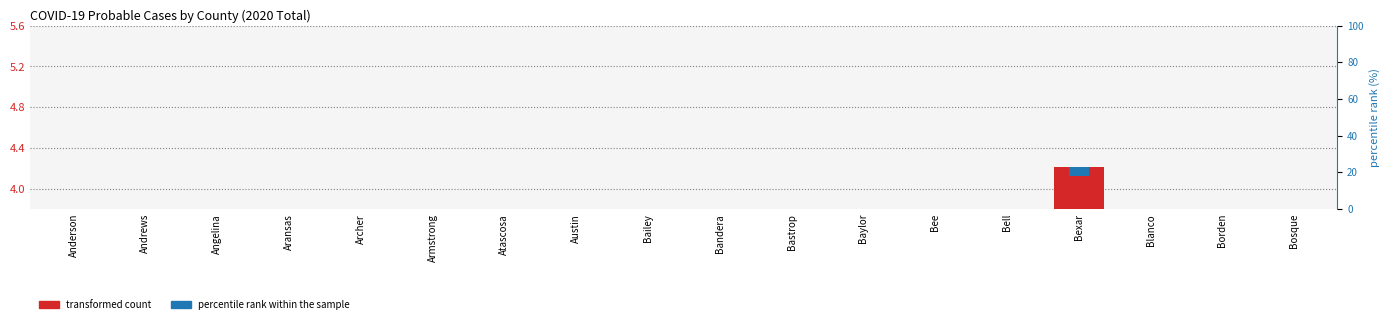

List the series in order of their overall mean, lowest first.

percentile rank within the sample, transformed count